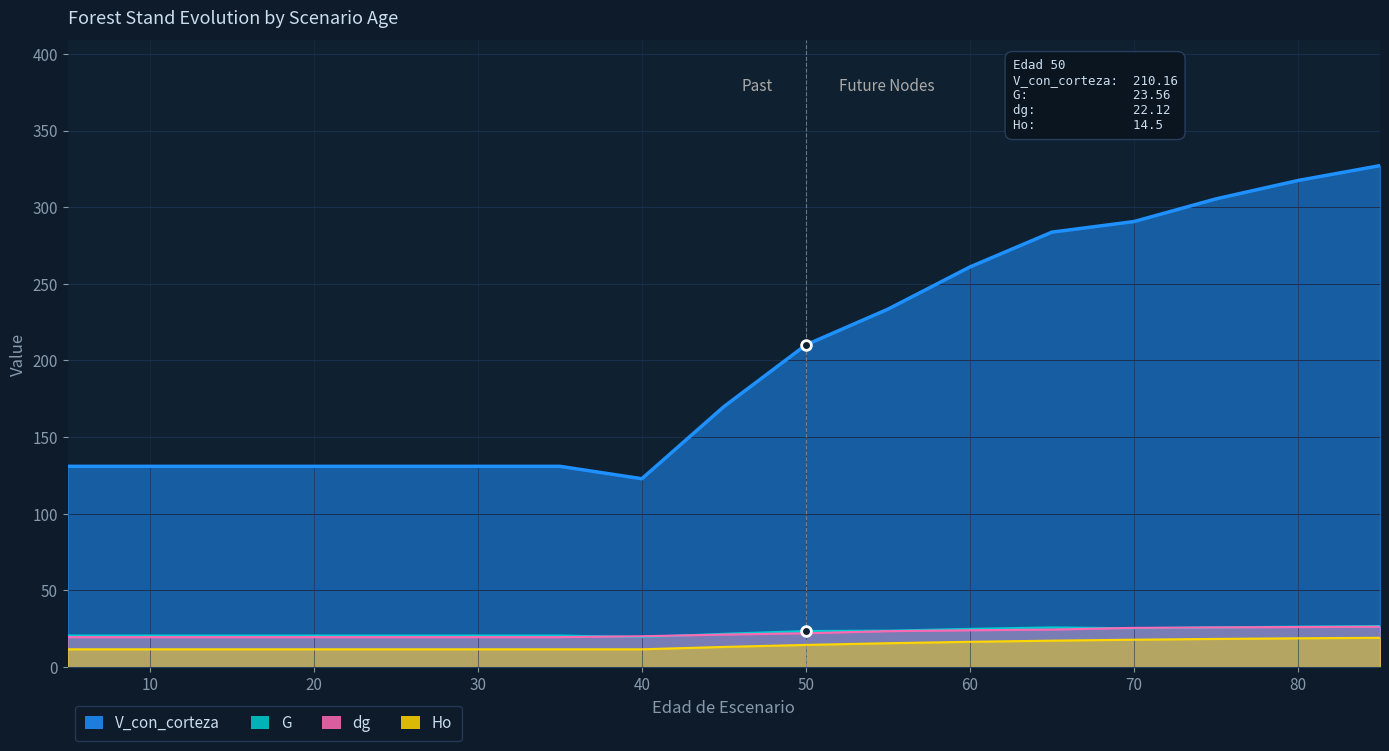

At how many categories does at least one series exceed 242?

6